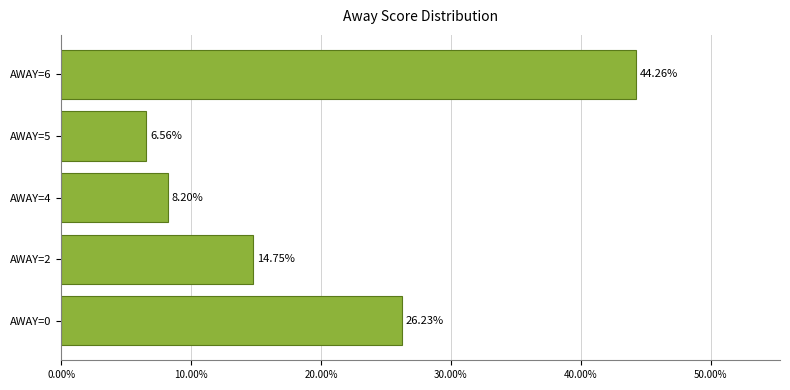

Rank the categories by value from highest to lowest.

AWAY=6, AWAY=0, AWAY=2, AWAY=4, AWAY=5